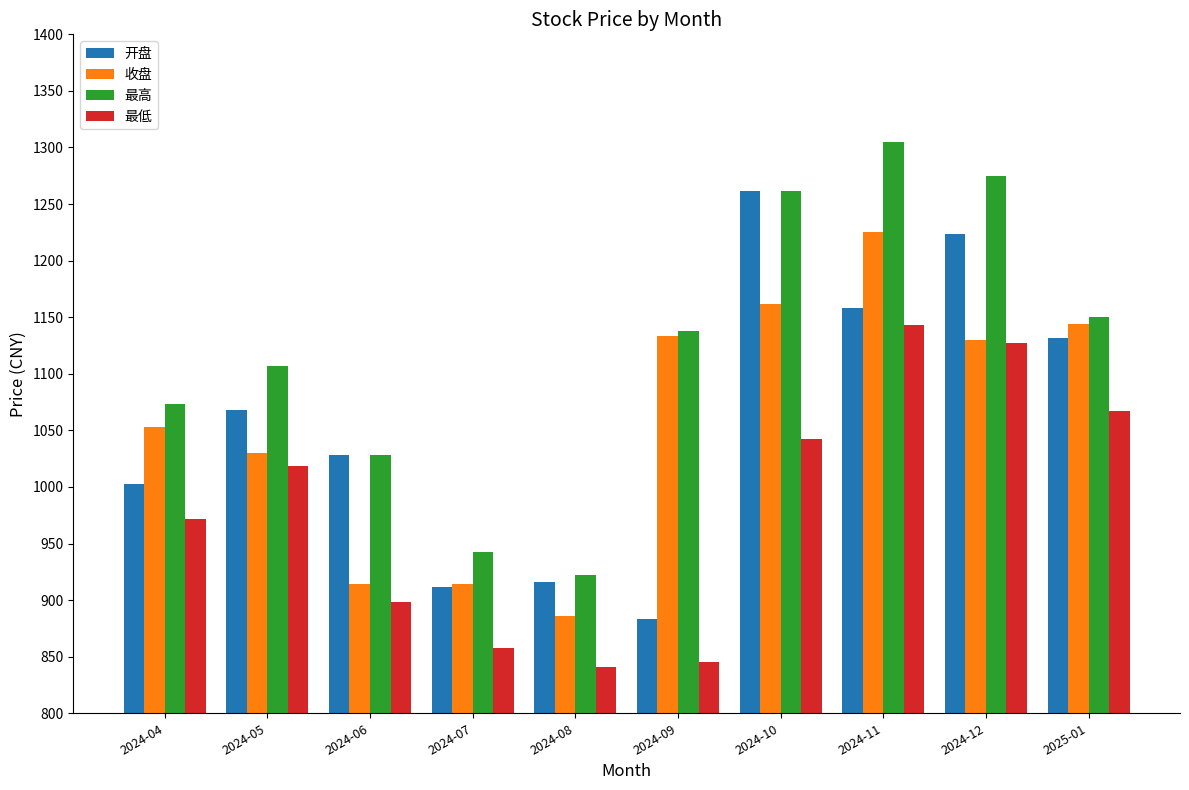

What is the highest value of the 最低 series?

1142.9